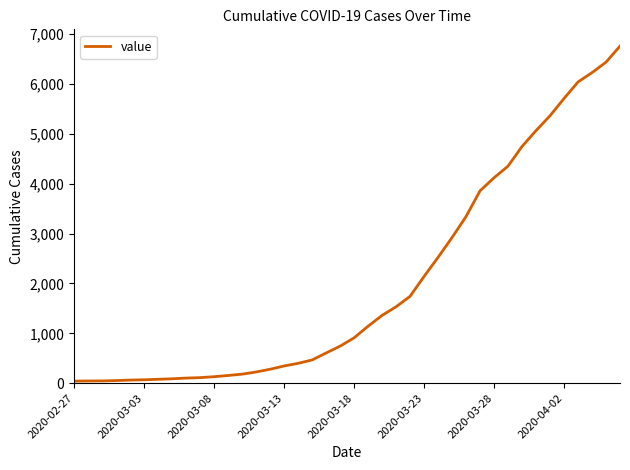

What is the maximum value shown in the chart?

6760